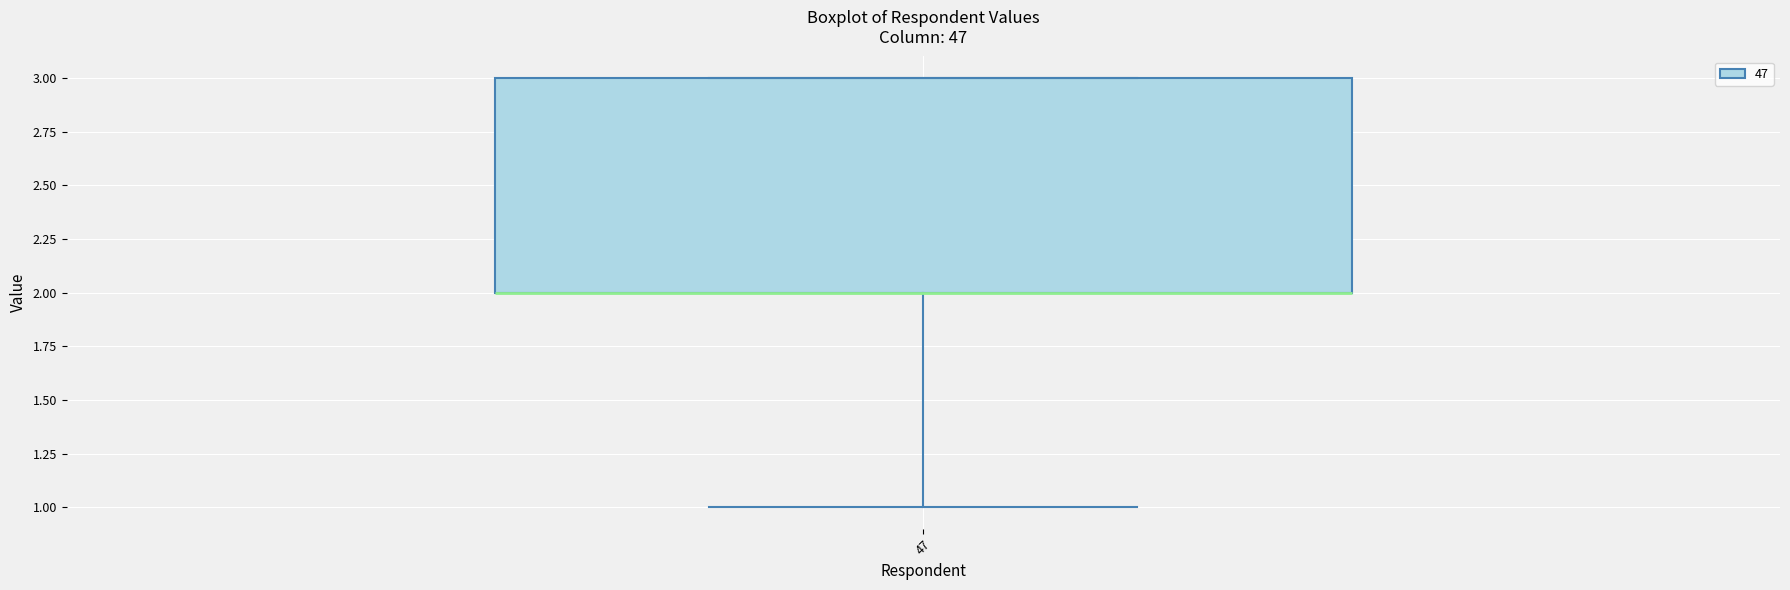

Transcribe this box plot: give where the median line is, the range the box spans, and where the two whiskers end, as read against the y-axis. The values are not printed on the chart, so give them approximately, as read against the axis.

median 2 (drawn on the box's lower edge), box 2 to 3, whiskers 1 to 3